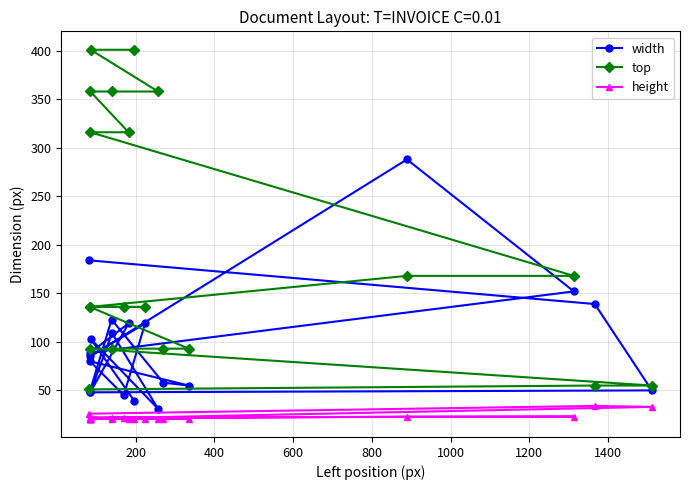

What are all the series names shown in the legend?

width, top, height